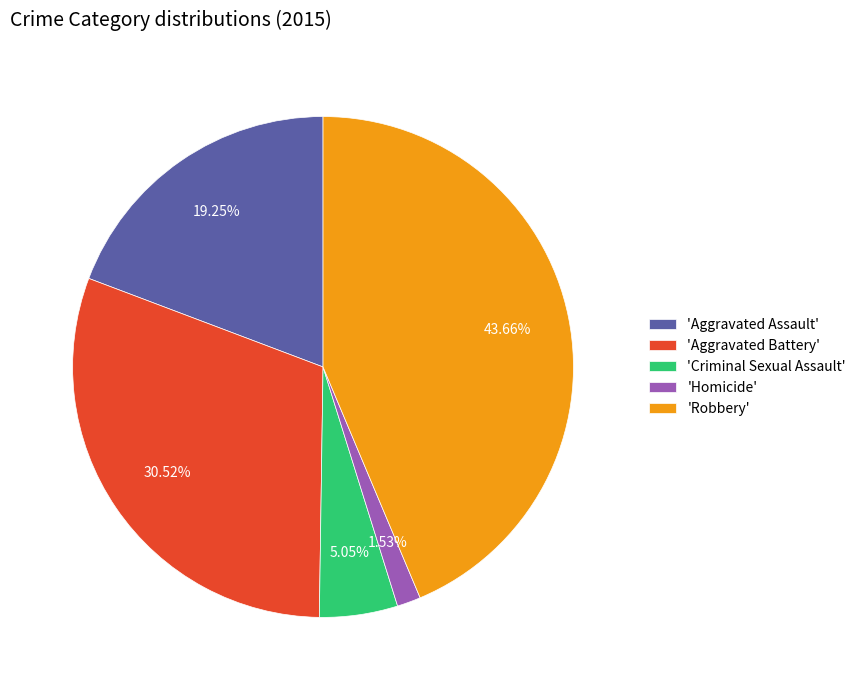

Is there a majority slice in this chart?

No